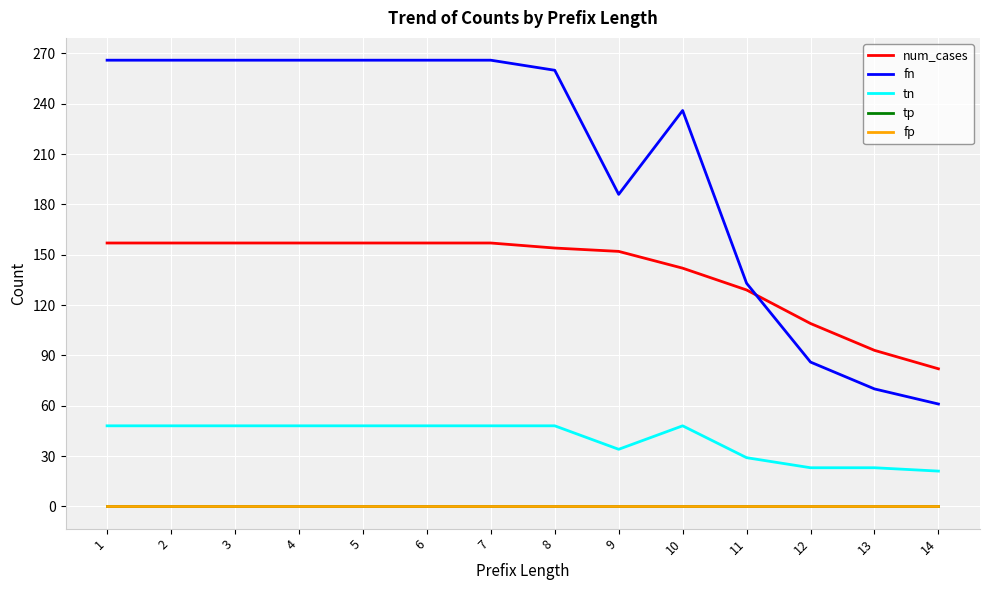

Does the chart have visible grid lines?

Yes